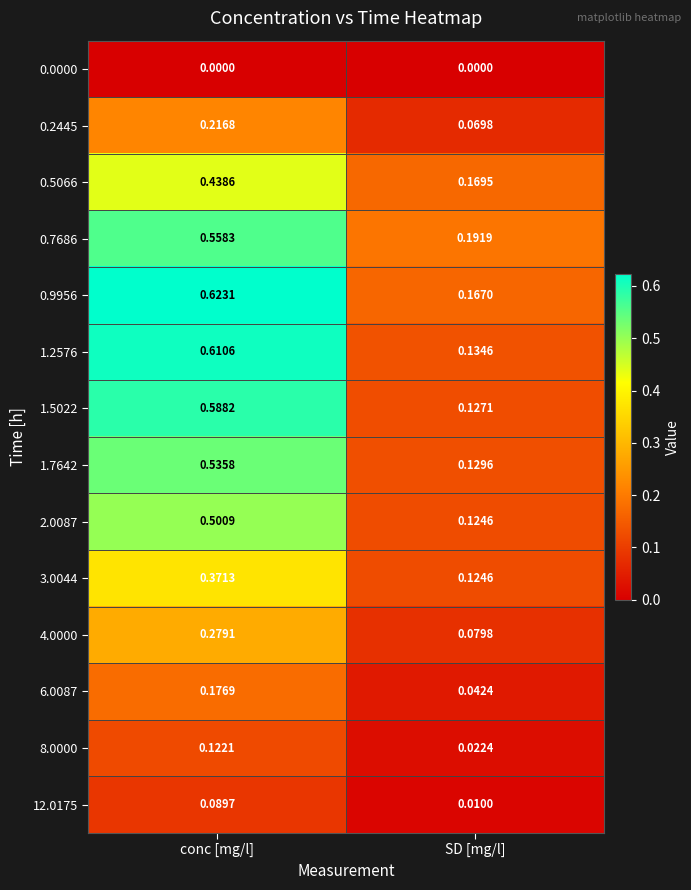

Which category has the highest value across all series?

conc [mg/l]